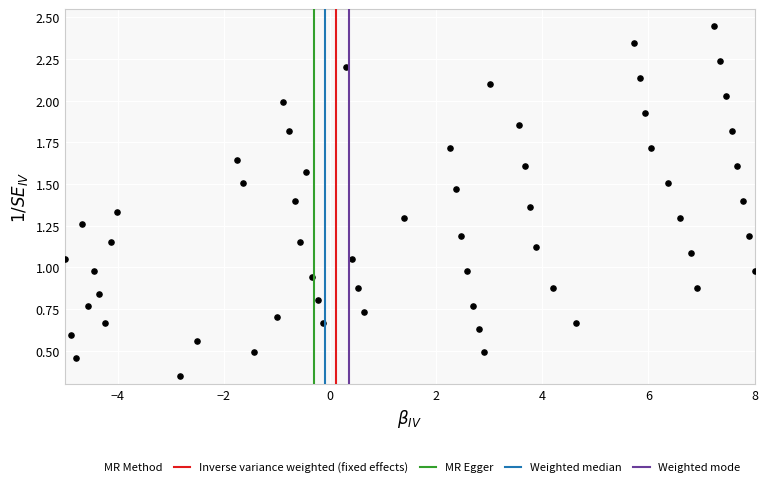

What is the range of X values (max minus min)?

13.0